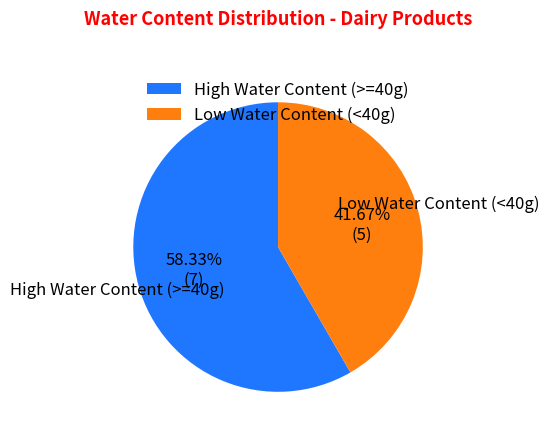

Which slice represents more than half of the pie?

High Water Content (>=40g)